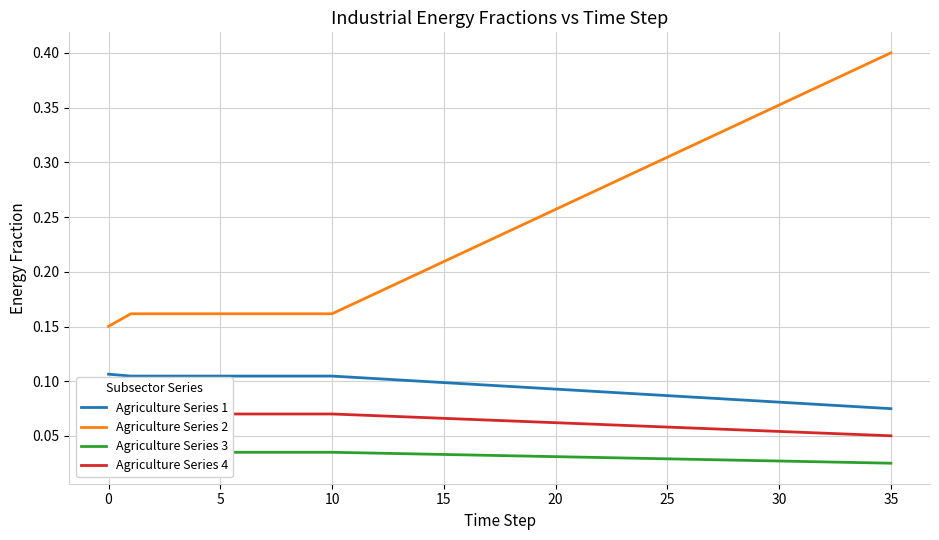

Reading left to right, extract all data points from this chart.

Agriculture Series 1: 0.1	0.1	0.1	0.1	0.1	0.1	0.1	0.1	0.1	0.1	0.1	0.1	0.1	0.1	0.1	0.1	0.1	0.1	0.1	0.1	0.1	0.1	0.1	0.1	0.1	0.1	0.1	0.1	0.1	0.1	0.1	0.1	0.1	0.1	0.1	0.1
Agriculture Series 2: 0.2	0.2	0.2	0.2	0.2	0.2	0.2	0.2	0.2	0.2	0.2	0.2	0.2	0.2	0.2	0.2	0.2	0.2	0.2	0.2	0.3	0.3	0.3	0.3	0.3	0.3	0.3	0.3	0.3	0.3	0.4	0.4	0.4	0.4	0.4	0.4
Agriculture Series 3: 0.0	0.0	0.0	0.0	0.0	0.0	0.0	0.0	0.0	0.0	0.0	0.0	0.0	0.0	0.0	0.0	0.0	0.0	0.0	0.0	0.0	0.0	0.0	0.0	0.0	0.0	0.0	0.0	0.0	0.0	0.0	0.0	0.0	0.0	0.0	0.0
Agriculture Series 4: 0.1	0.1	0.1	0.1	0.1	0.1	0.1	0.1	0.1	0.1	0.1	0.1	0.1	0.1	0.1	0.1	0.1	0.1	0.1	0.1	0.1	0.1	0.1	0.1	0.1	0.1	0.1	0.1	0.1	0.1	0.1	0.1	0.1	0.1	0.1	0.1